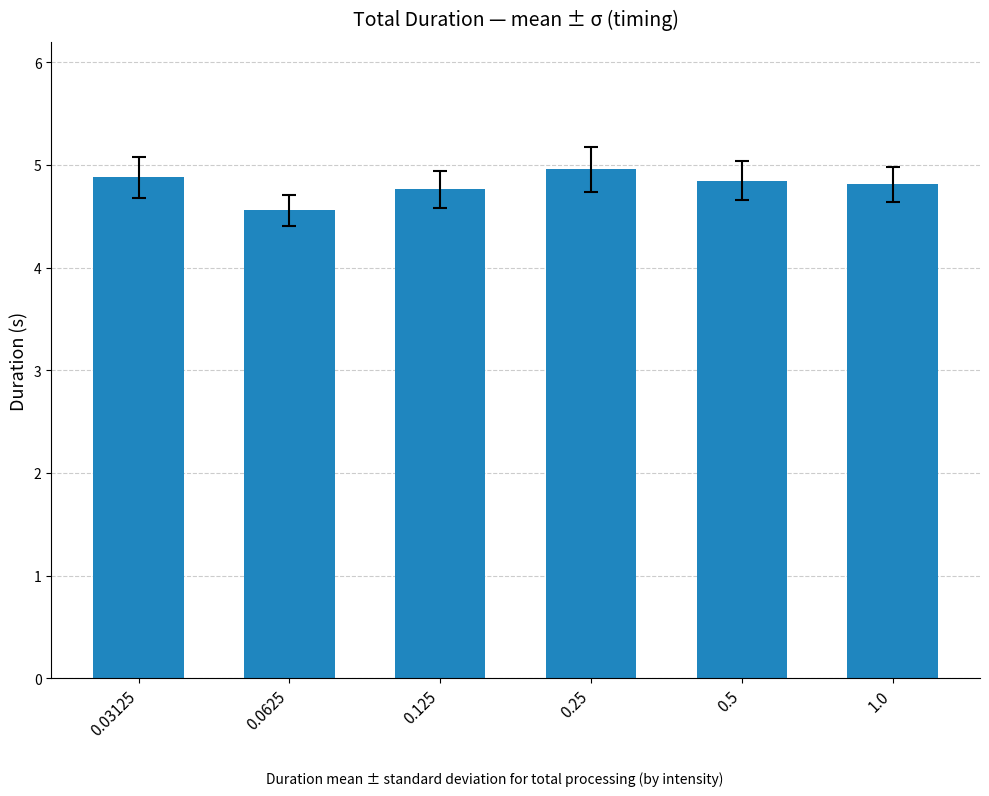

True or false: the data shows 4.8 at 0.5.

True